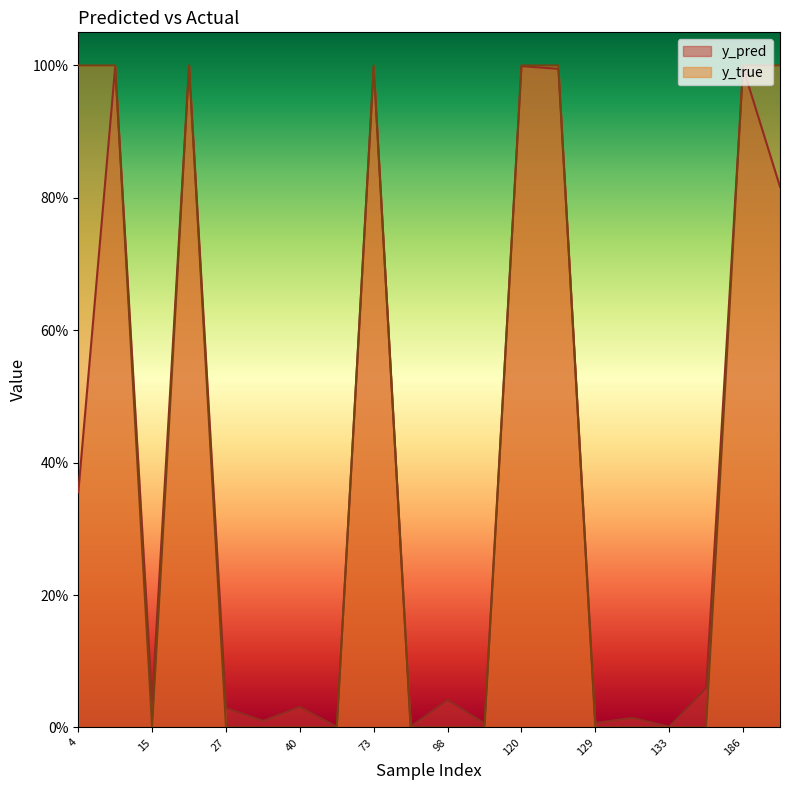

Reading left to right, what are all the values shown in this chart?

y_pred: 4=0.4	14=1.0	15=0.0	22=1.0	27=0.0	34=0.0	40=0.0	51=0.0	73=1.0	82=0.0	98=0.0	113=0.0	120=1.0	122=1.0	129=0.0	130=0.0	133=0.0	147=0.1	186=1.0	204=0.8
y_true: 4=1.0	14=1.0	15=0.0	22=1.0	27=0.0	34=0.0	40=0.0	51=0.0	73=1.0	82=0.0	98=0.0	113=0.0	120=1.0	122=1.0	129=0.0	130=0.0	133=0.0	147=0.0	186=1.0	204=1.0